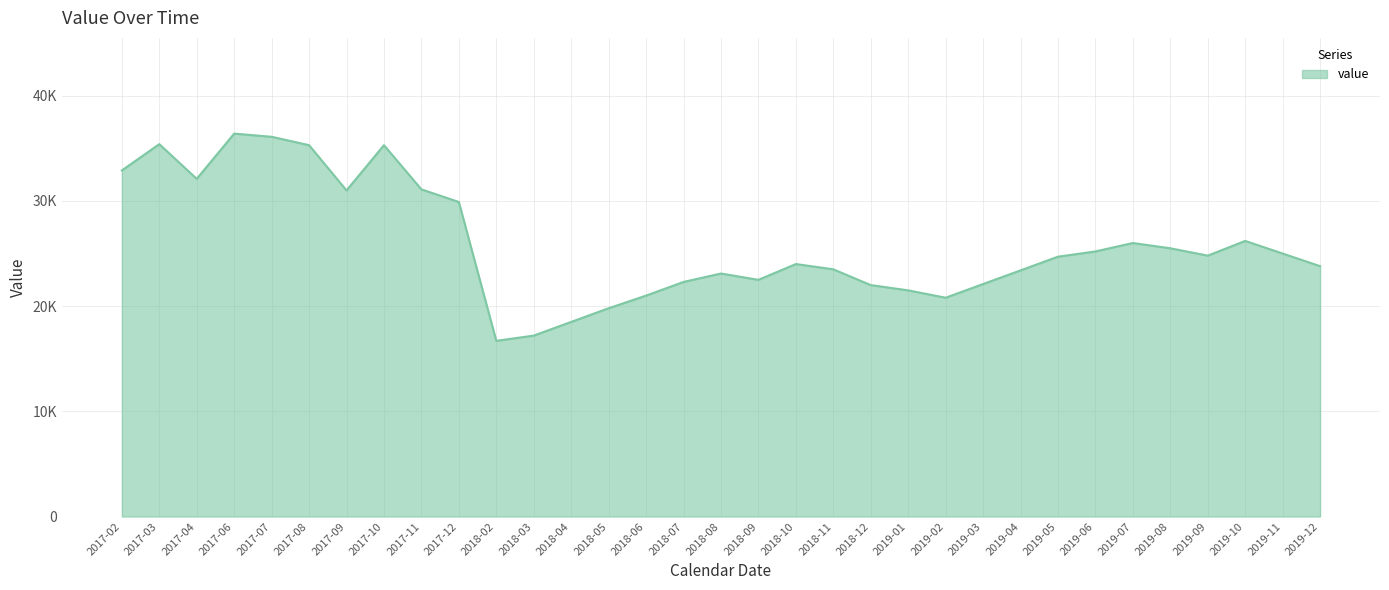

The value at 2017-06 is 36400. True or false?

True